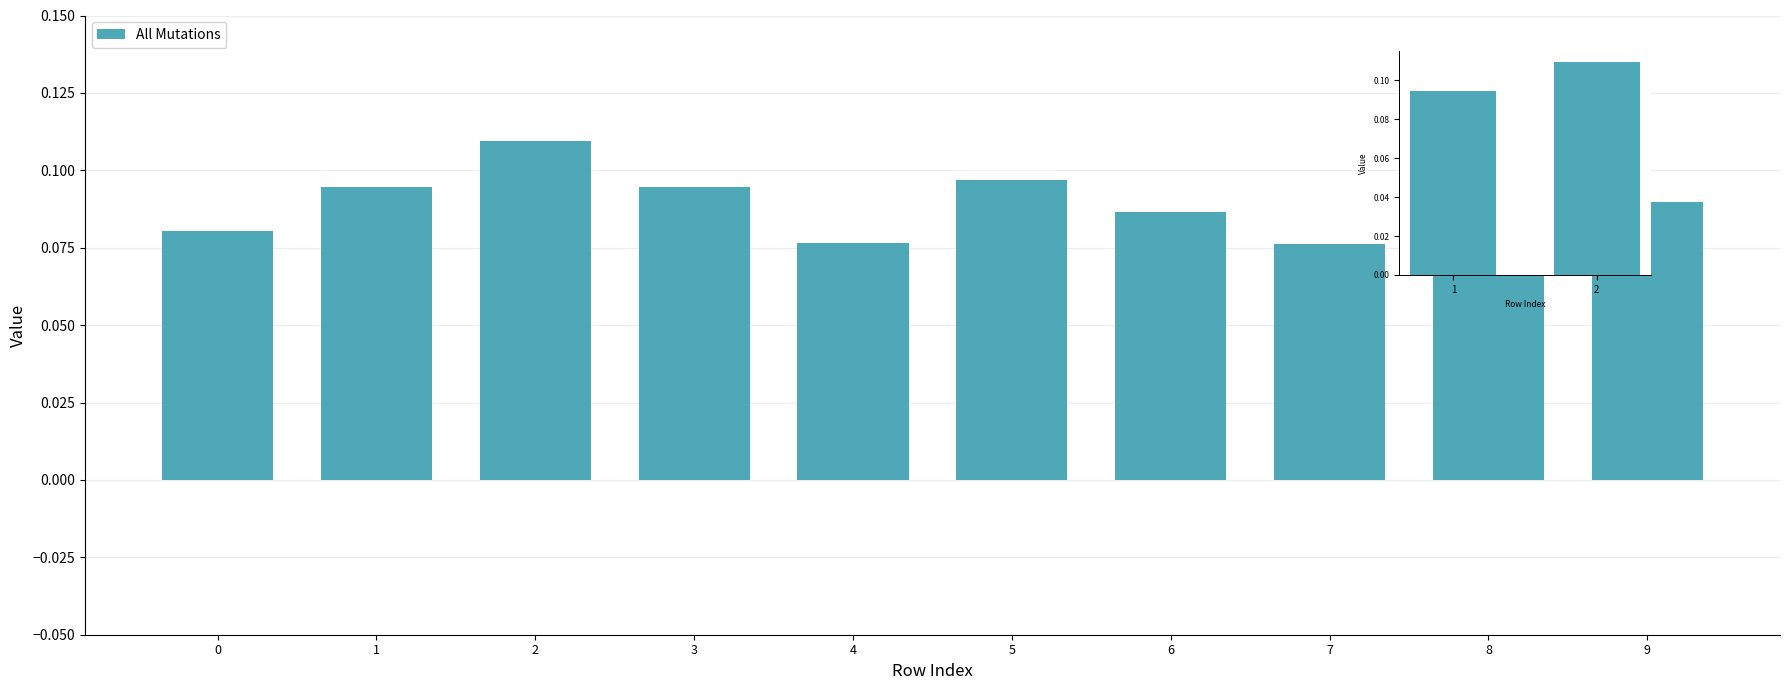

What is the approximate value at 1?

0.1